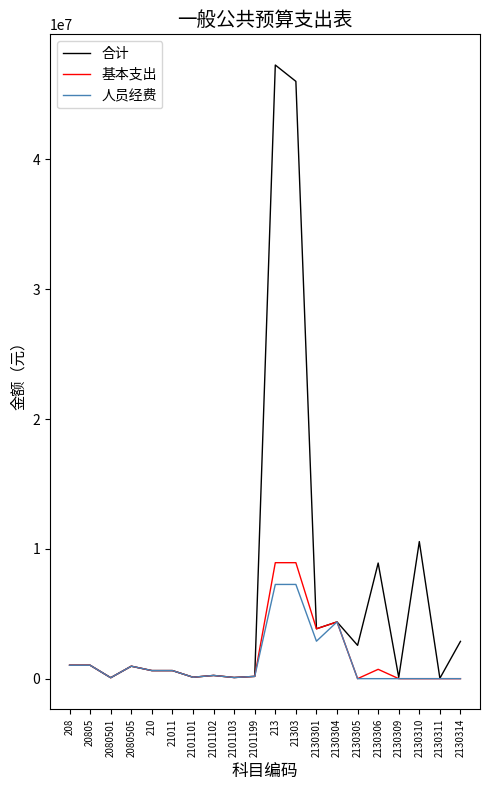

Where is 合计 nearest to the value 23652215?

2130310